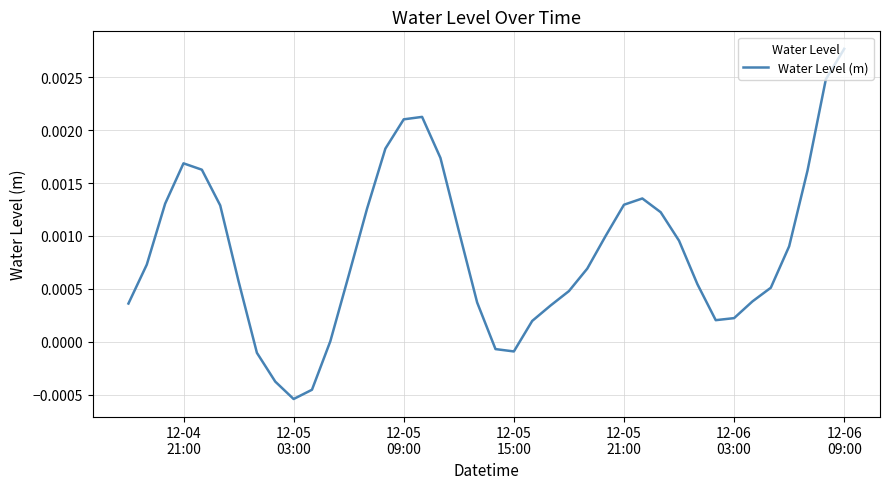

Does the chart have visible grid lines?

Yes